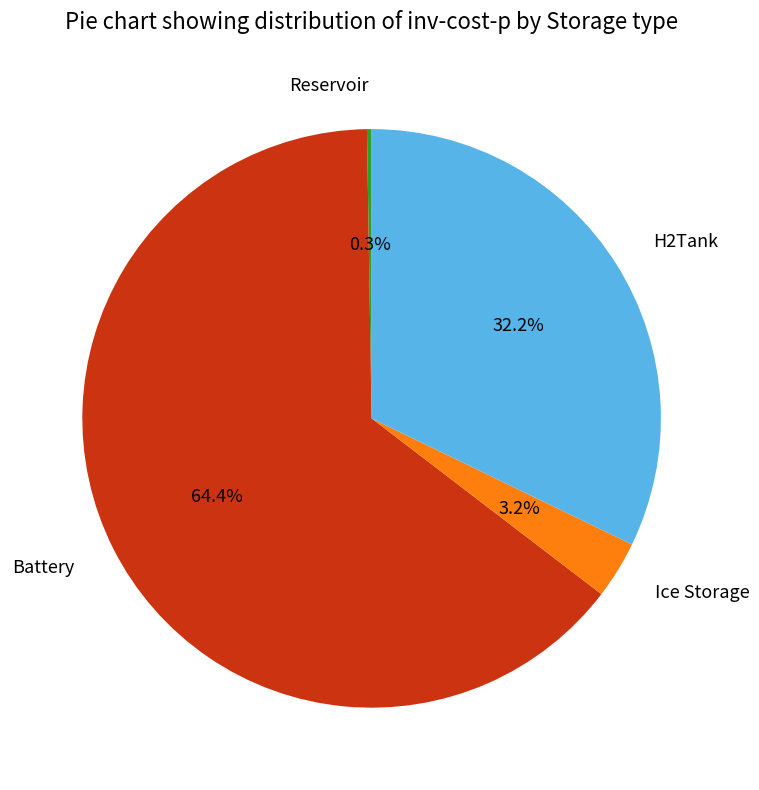

To the nearest percent, what is the average slice percentage?

25%